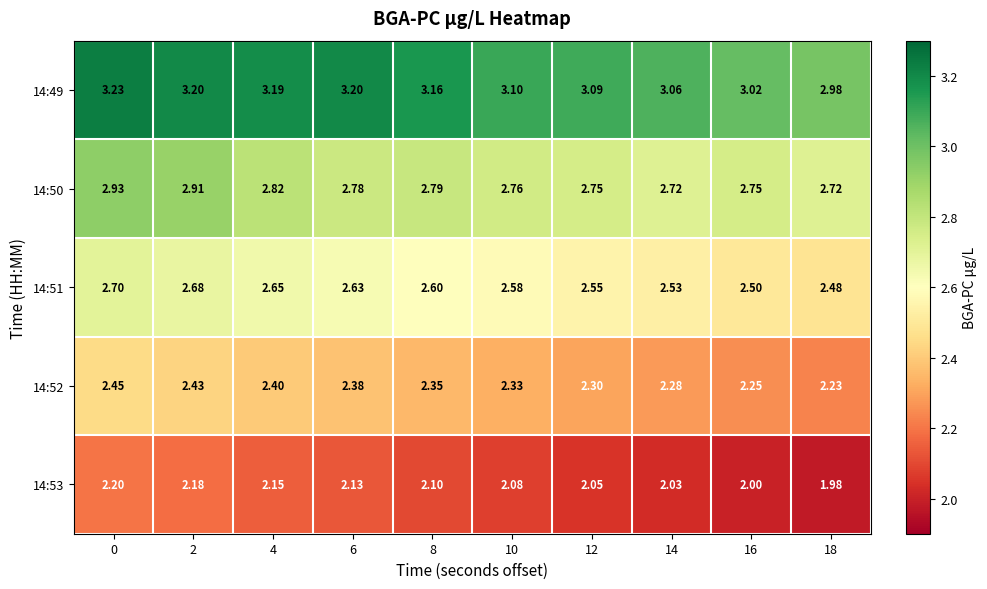

Is the value of 14:52 at 0 greater than the value of 14:51 at 0?

No